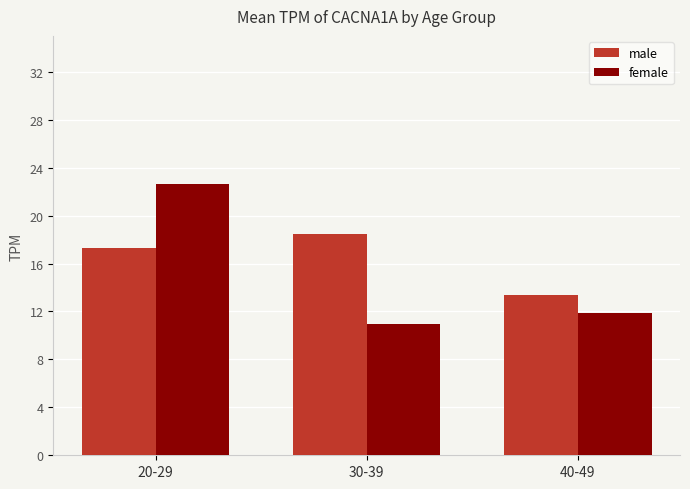

At which label does female first exceed 11?

20-29